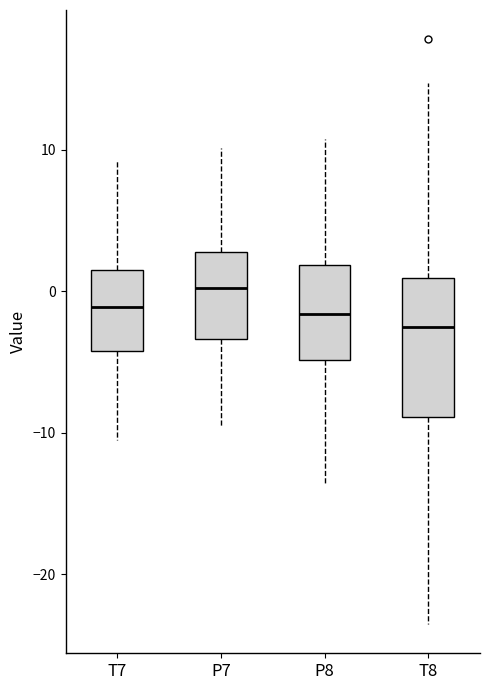

Reading left to right, transcribe this box plot: for each box, give where its median line is, the range the box spans, and where its two whiskers end, as read against the y-axis. The values are not printed on the chart, so give them approximately, as read against the axis.

T7: median -1, box -4 to 2, whiskers -11 to 9
P7: median 0, box -3 to 3, whiskers -10 to 10
P8: median -2, box -5 to 2, whiskers -14 to 11
T8: median -3, box -9 to 1, whiskers -24 to 15